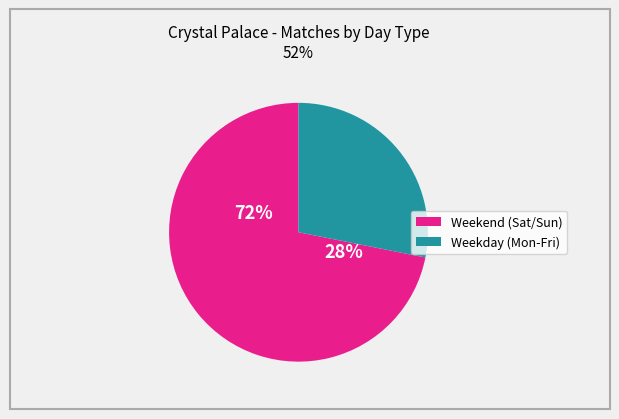

True or false: Sun accounts for 26% of the total.

False